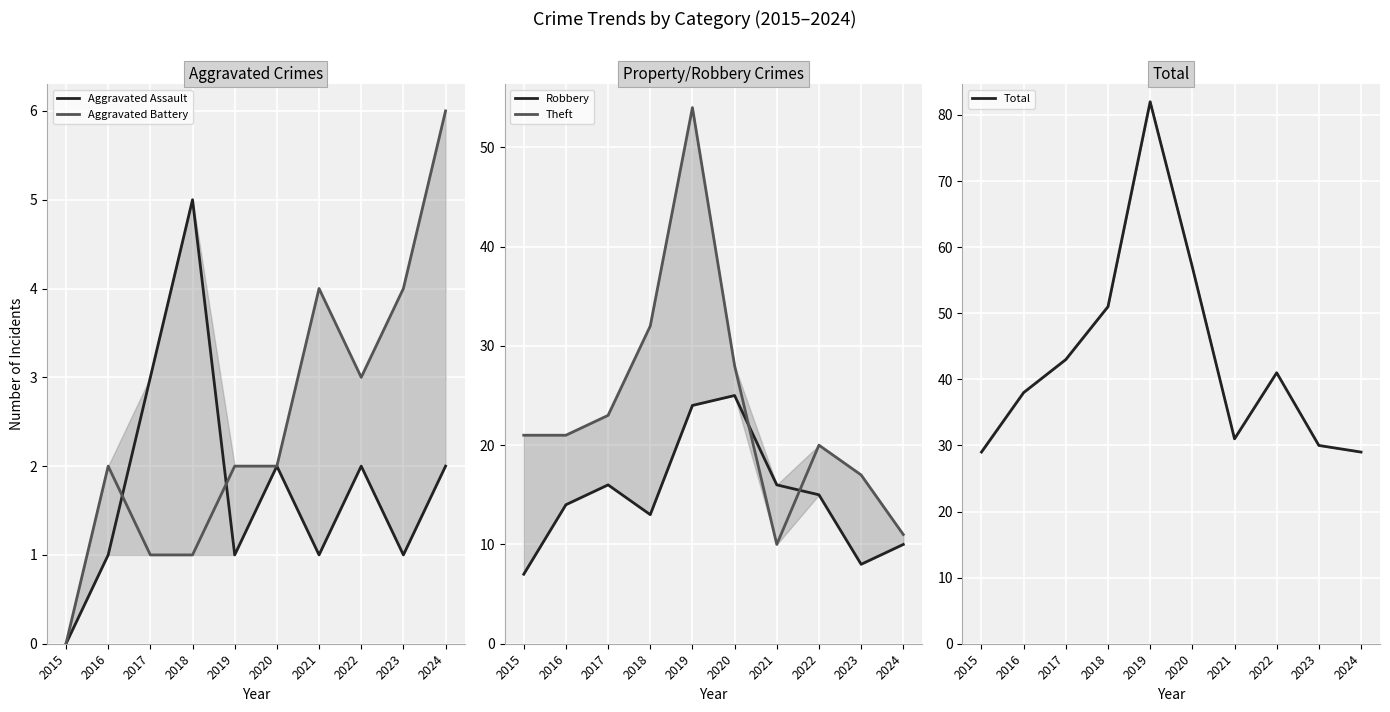

What are all the series names shown in the legend?

Aggravated Assault, Aggravated Battery, Robbery, Theft, Total